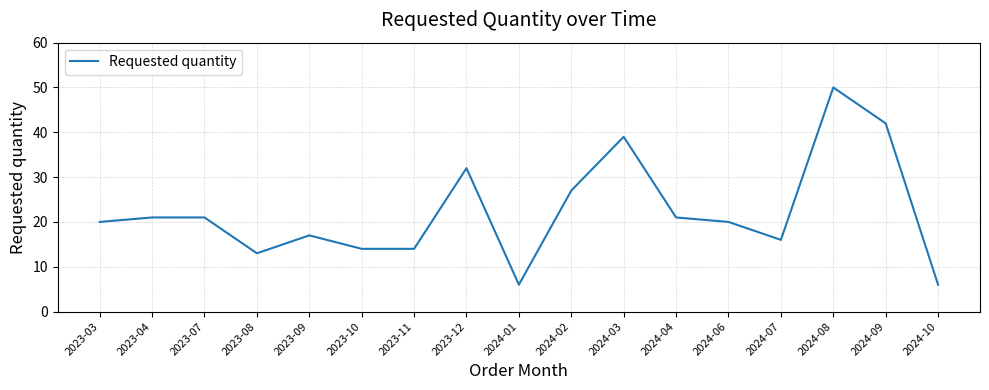

Which has a higher value, 2024-08 or 2024-04?

2024-08